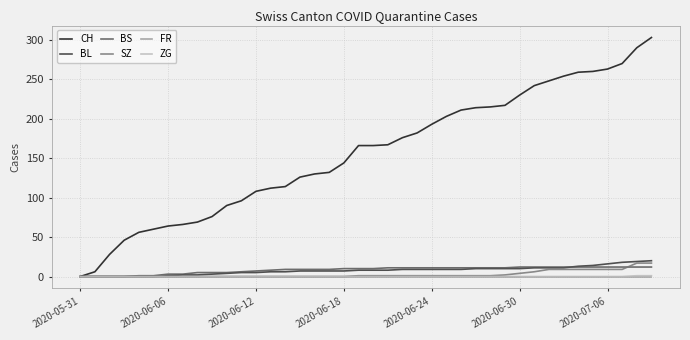

Which series has the largest total across all categories?

CH